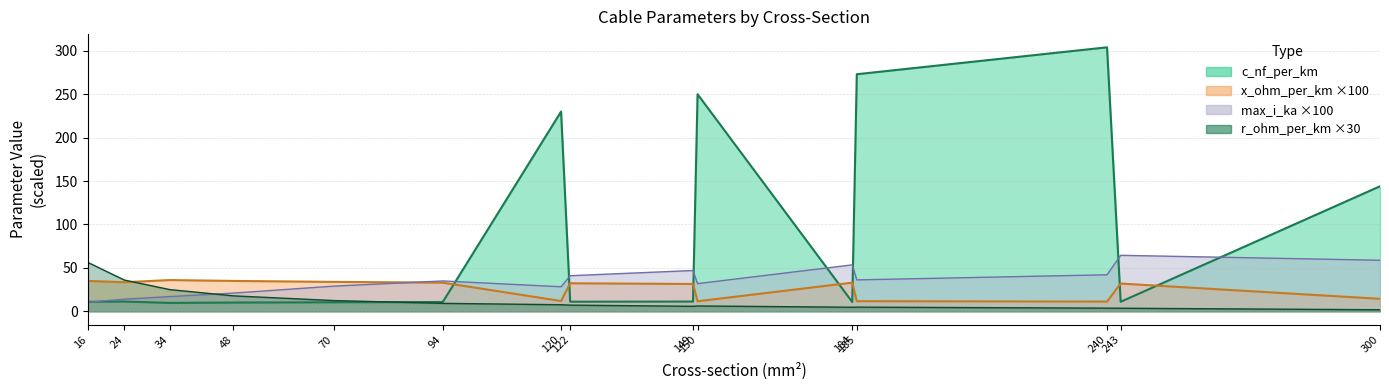

At which label does x_ohm_per_km reach its peak?

34